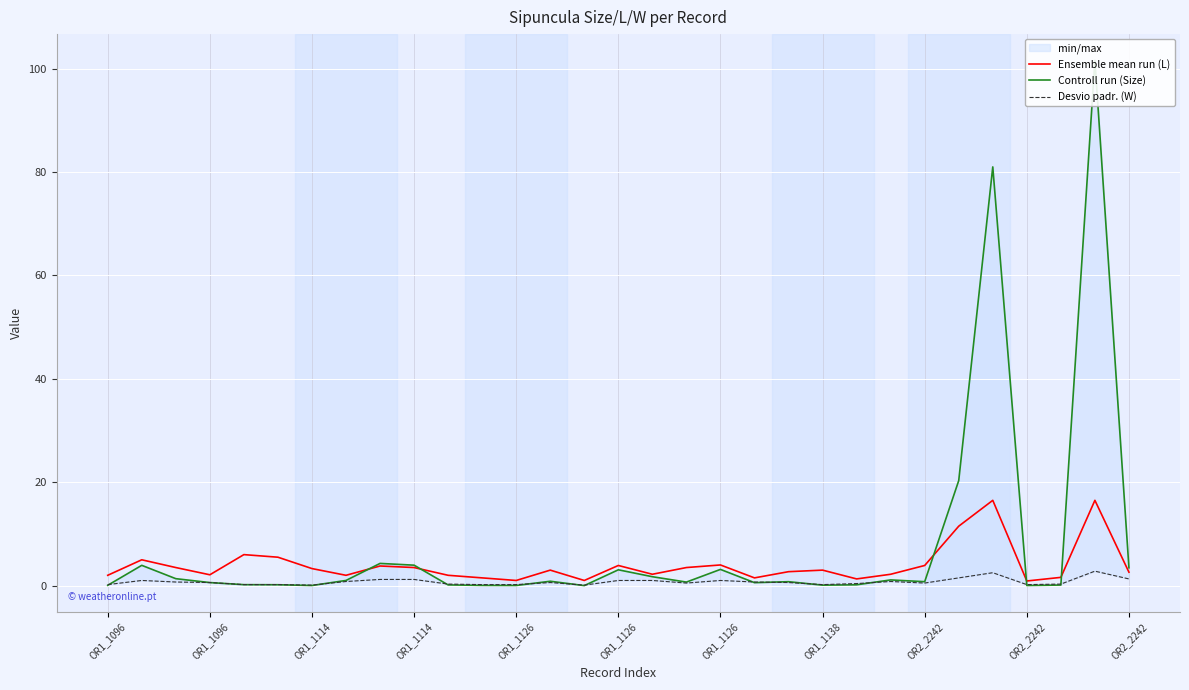

Reading right to left, list all the values displayed in this chart.

Ensemble mean run (L): 2.6	16.5	1.6	0.9	16.5	11.5	3.9	2.2	1.3	3.0	2.7	1.5	4.0	3.5	2.2	3.9	1.0	3.0	1.0	1.5	2.0	3.5	3.8	2.0	3.3	5.5	6.0	2.1	3.5	5.0	2.0
Controll run (Size): 3.5	101.6	0.1	0.0	81.0	20.3	0.8	1.1	0.2	0.1	0.8	0.6	3.1	0.7	1.7	3.1	0.0	0.8	0.0	0.0	0.1	4.0	4.3	1.0	0.0	0.2	0.2	0.6	1.3	3.9	0.1
Desvio padr. (W): 1.3	2.8	0.3	0.2	2.5	1.5	0.5	0.8	0.4	0.2	0.6	0.7	1.0	0.5	1.0	1.0	0.1	0.6	0.2	0.2	0.3	1.2	1.2	0.8	0.1	0.2	0.2	0.6	0.7	1.0	0.2